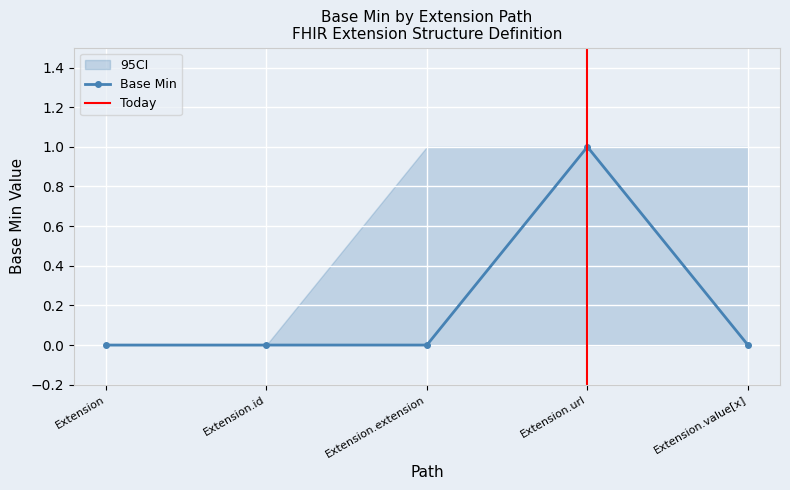

At which category does Base Min reach its first local peak?

Extension.url